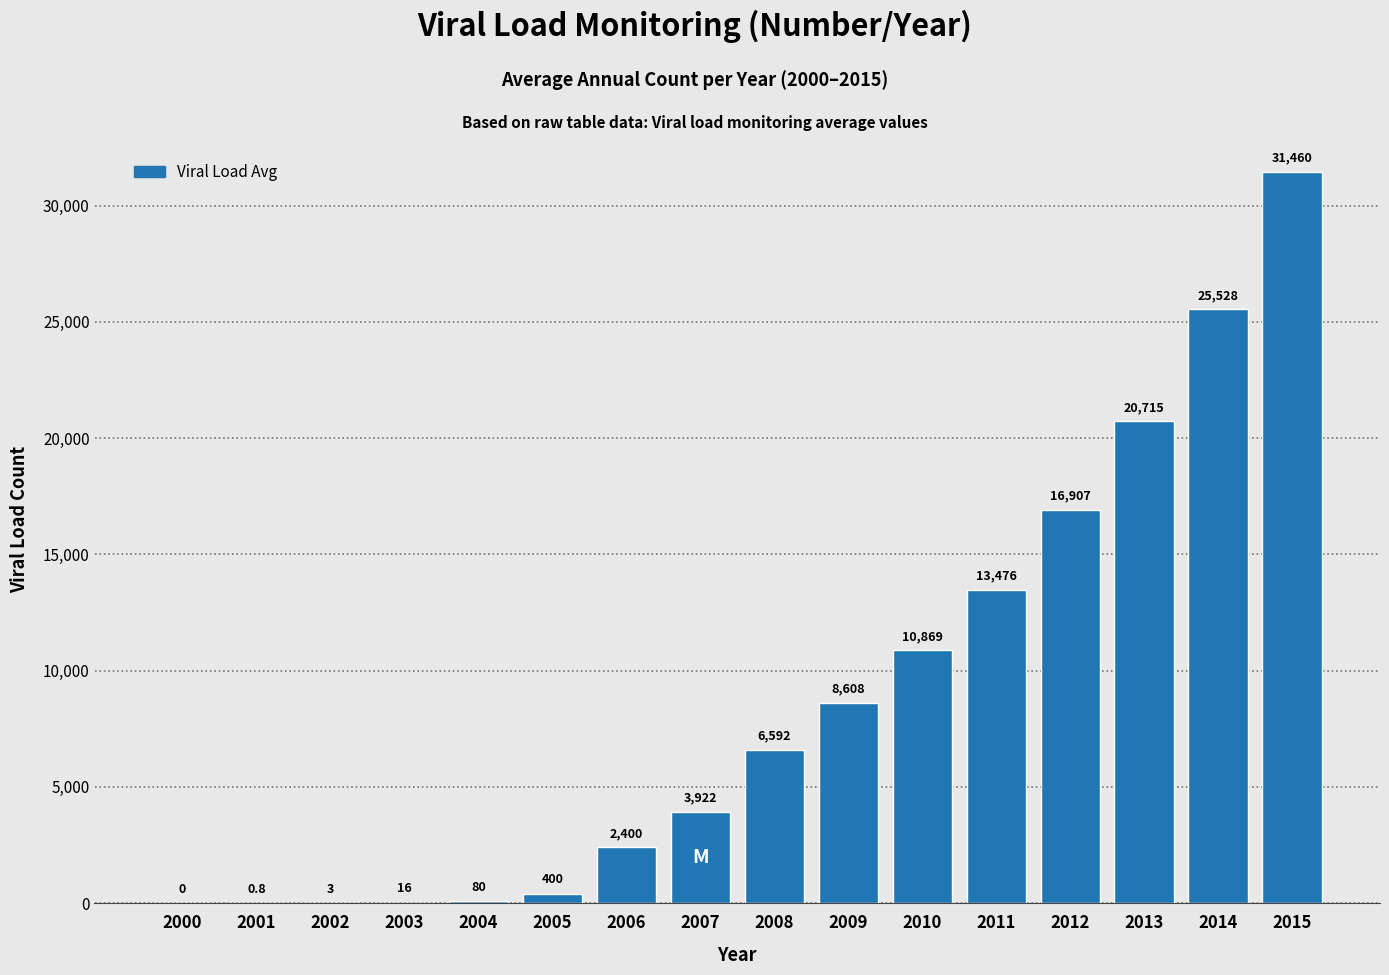

Reading left to right, what are all the values shown in this chart?

2000=0.0	2001=0.8	2002=3.2	2003=16.0	2004=80.0	2005=400.0	2006=2400.0	2007=3921.6	2008=6591.9	2009=8608.0	2010=10868.8	2011=13476.2	2012=16907.1	2013=20715.5	2014=25528.4	2015=31459.6